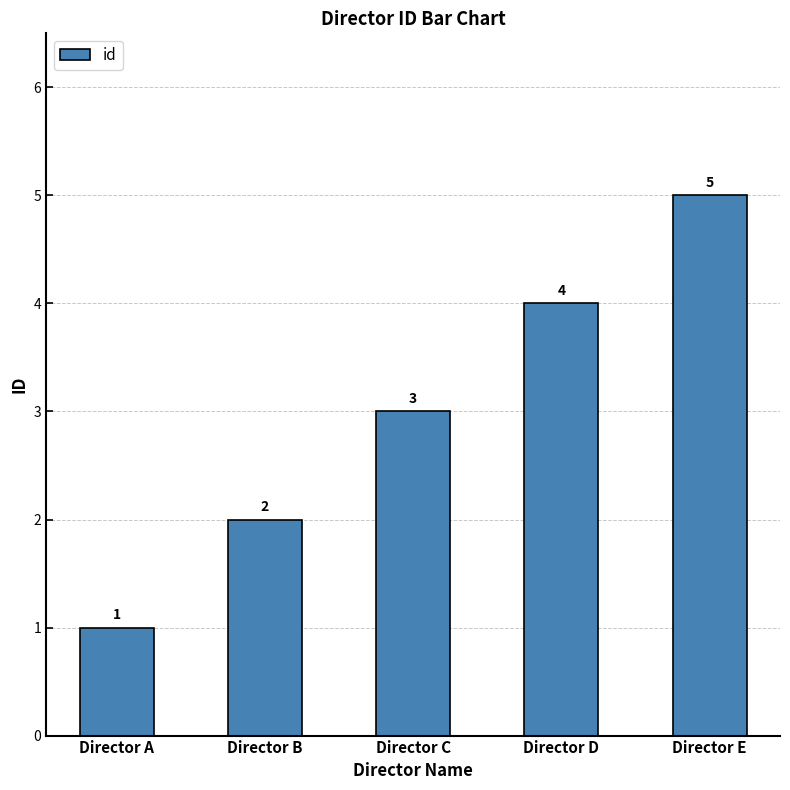

What is the minimum value shown in the chart?

1